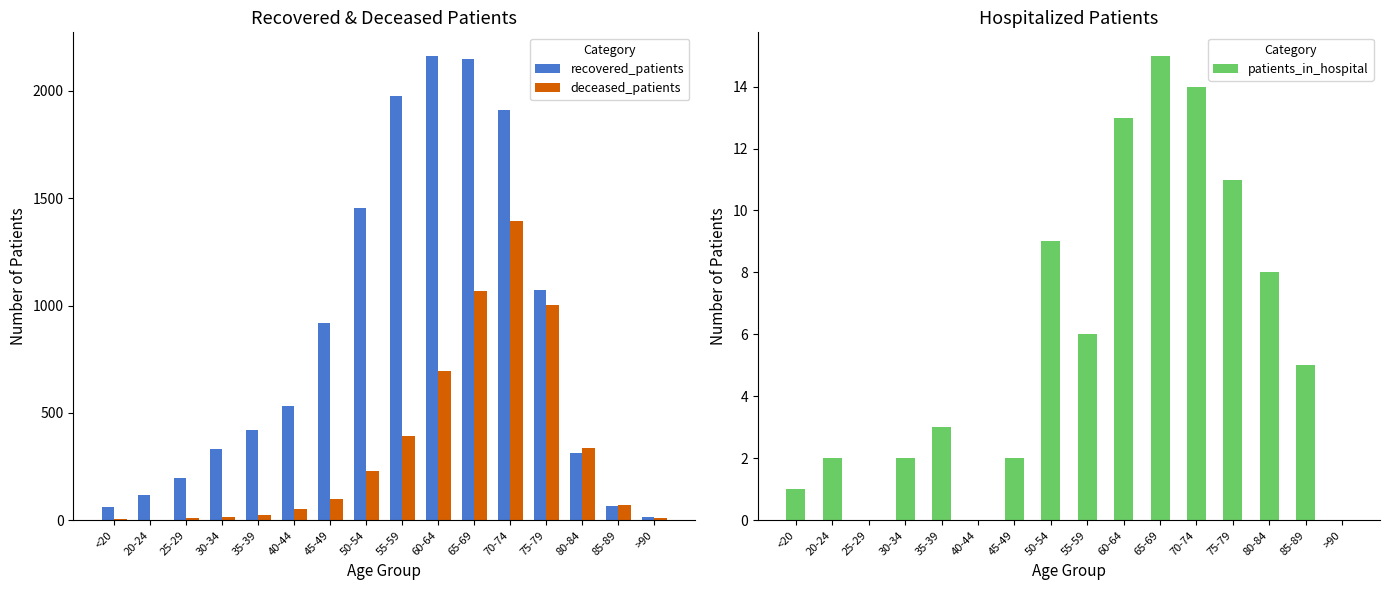

At which label does deceased_patients reach its minimum?

20-24